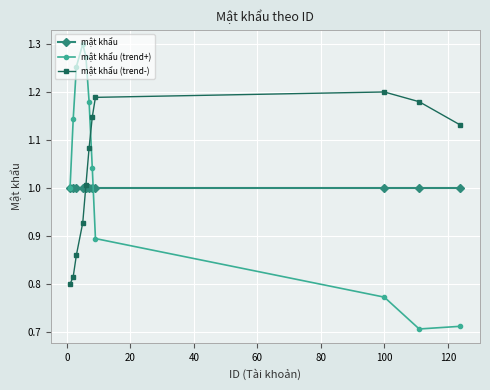

How many data points does each series have?

11